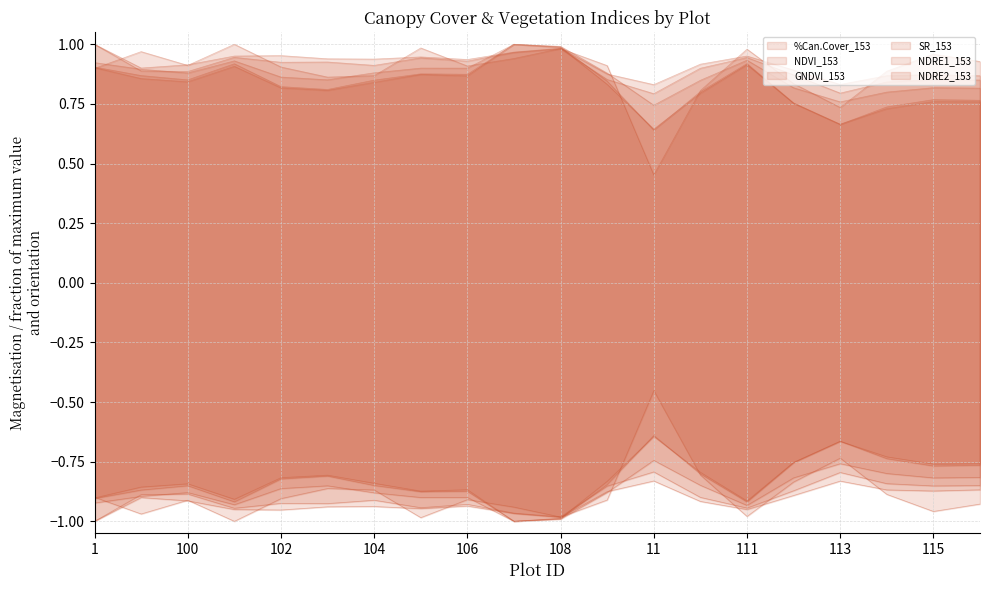

Which series ends up on top after the final intersection of GNDVI_153 and NDRE1_153?

NDRE1_153